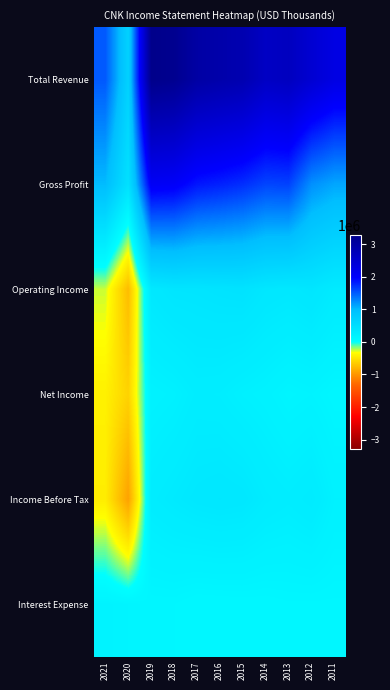

Which series has the largest range (max minus min)?

Total Revenue